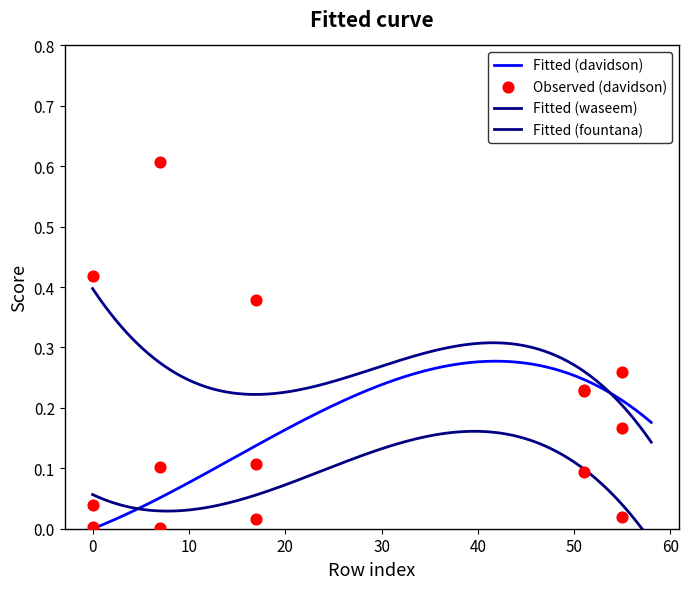

Which series has the widest spread of Y values?

davidson